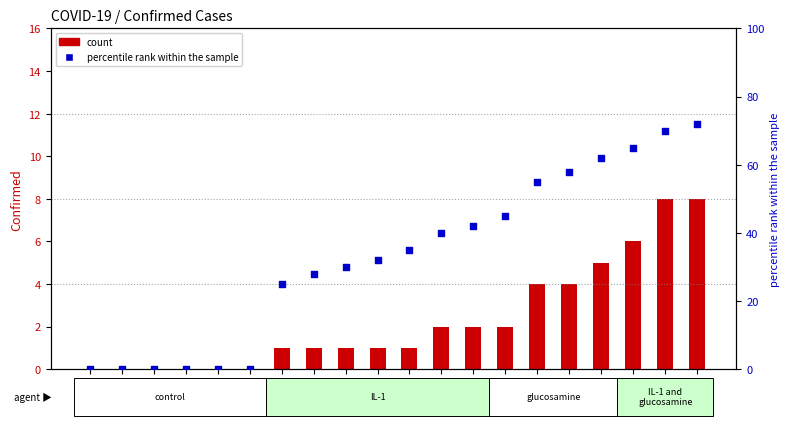

What are all the series names shown in the legend?

count, percentile rank within the sample